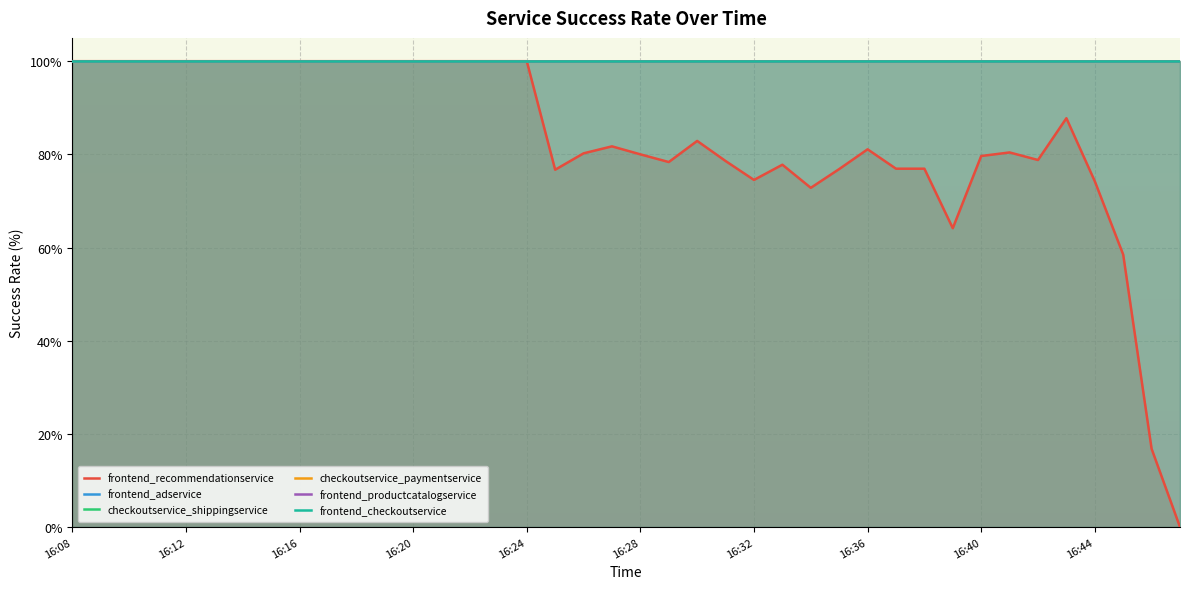

Rank the series by their maximum value, from lowest to highest.

frontend_recommendationservice, frontend_adservice, checkoutservice_shippingservice, checkoutservice_paymentservice, frontend_productcatalogservice, frontend_checkoutservice